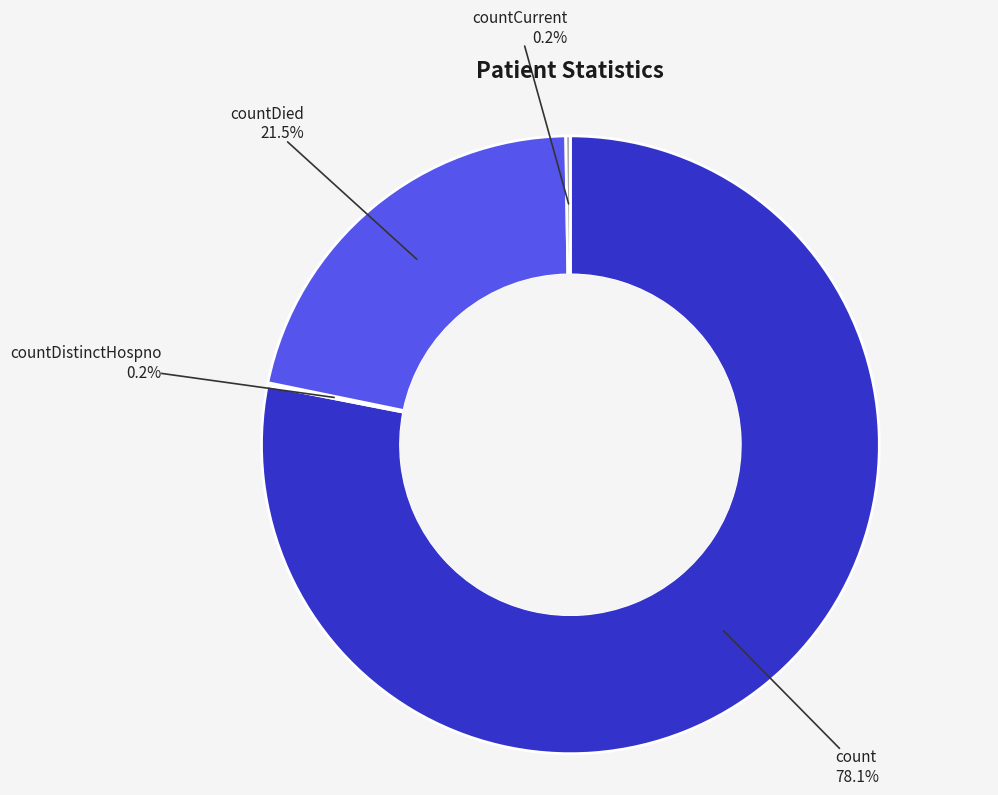

Is there any slice that represents more than half of the pie?

Yes